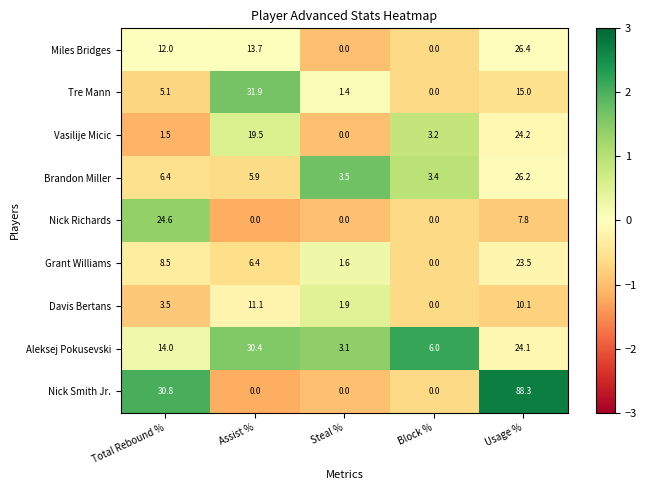

What is the sum of all Nick Richards values?

32.4